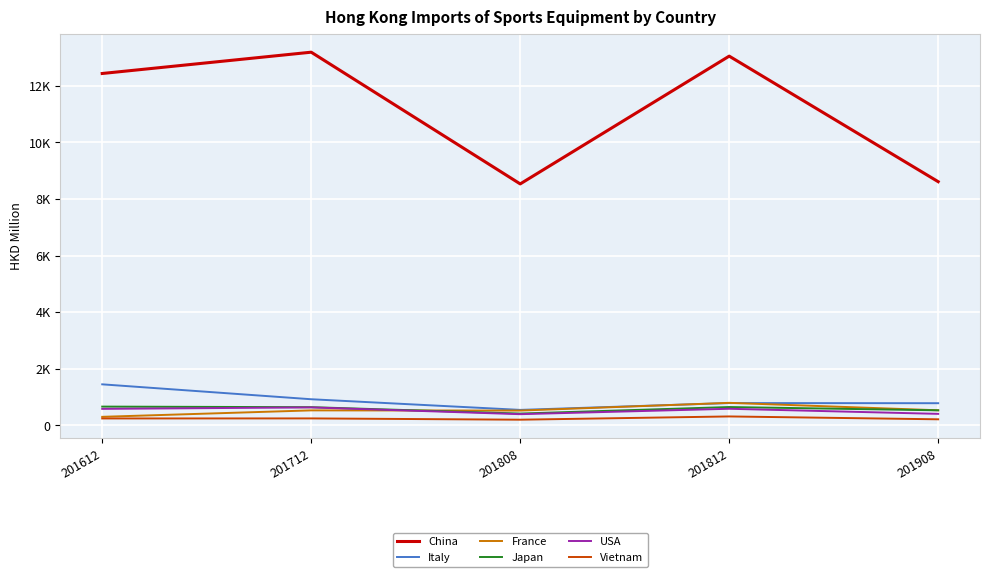

Is this an area chart (filled region under the line)?

No